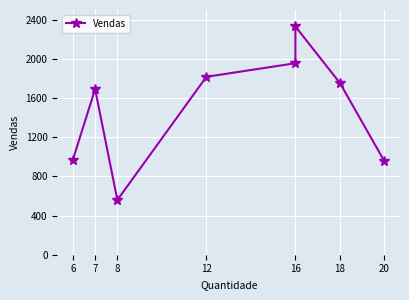

Reading left to right, what are all the values shown in this chart?

970.0	1691.2	559.4	1817.5	1956.1	2331.7	1754.2	954.7